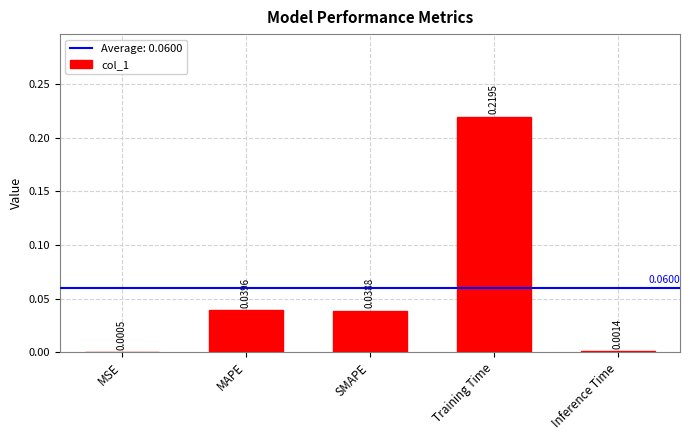

Which has a higher value, MSE or Training Time?

Training Time